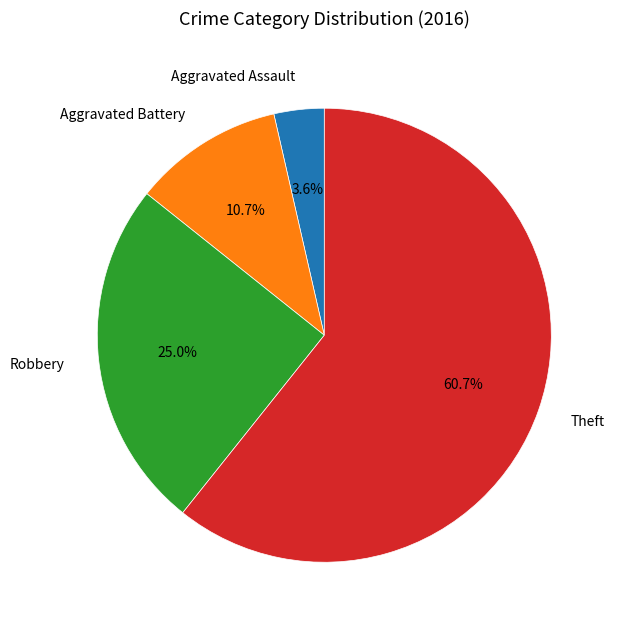

What is the largest slice in the pie chart?

Theft